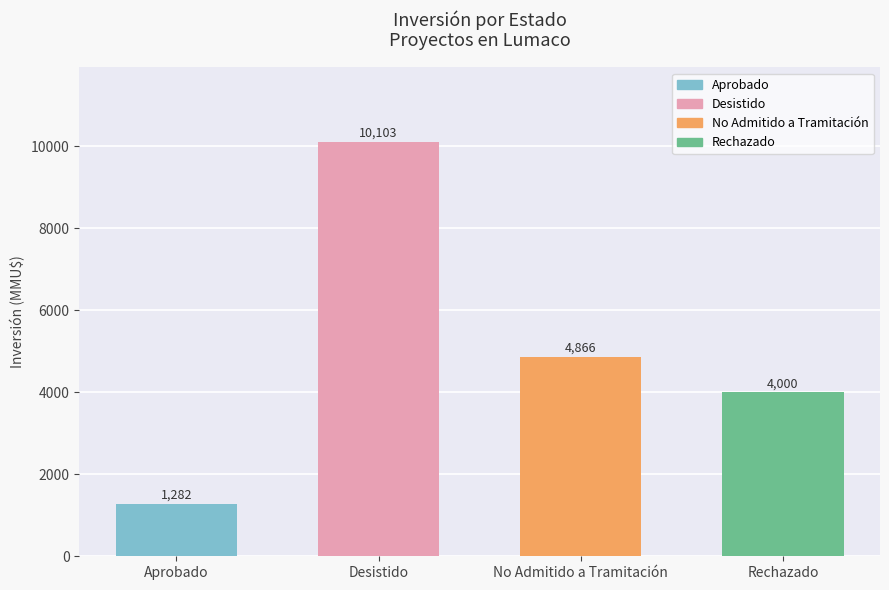

Reading left to right, extract all data points from this chart.

Aprobado=1282	Desistido=10103	No Admitido a Tramitación=4866	Rechazado=4000